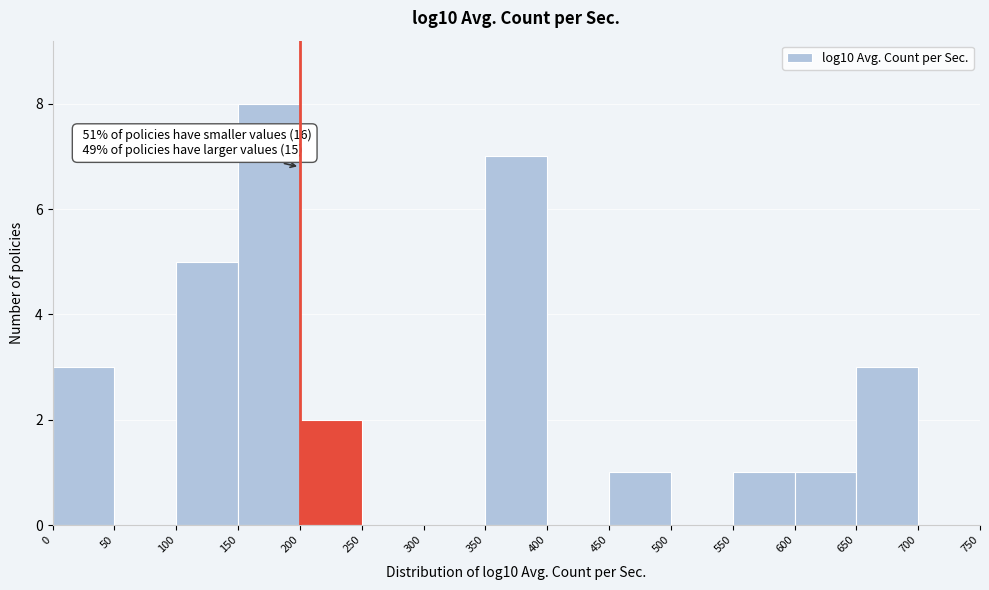

Which range on the x-axis has the tallest bar?

150 to 200